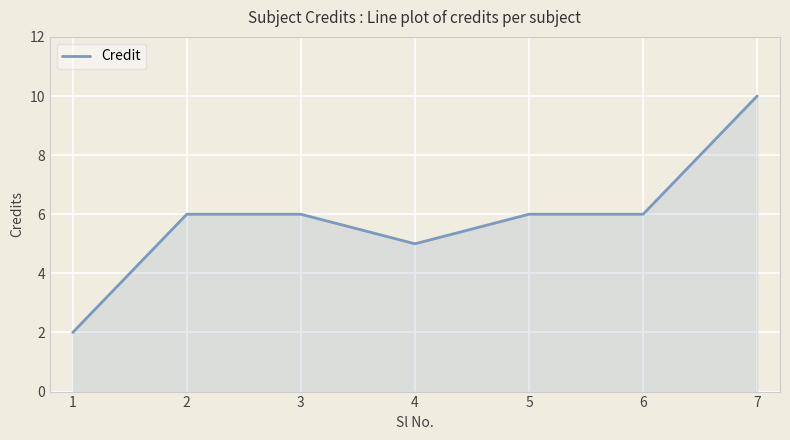

What is the difference between the values at 4 and 7?

5